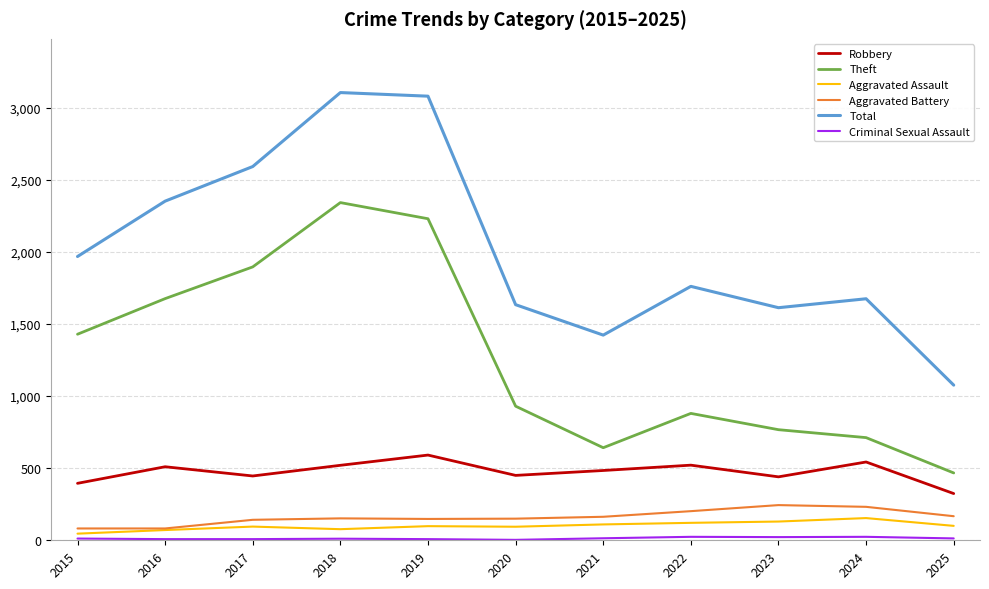

True or false: Theft has a value of 930 at 2020.

True